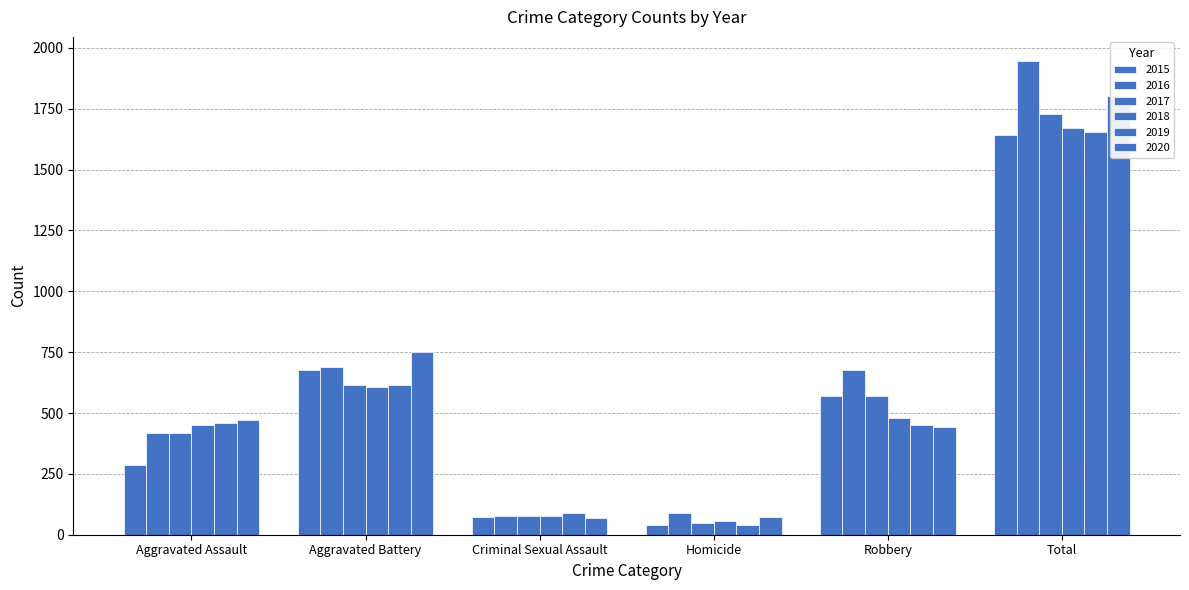

What is the difference between the 2017 values at Aggravated Battery and Criminal Sexual Assault?

536